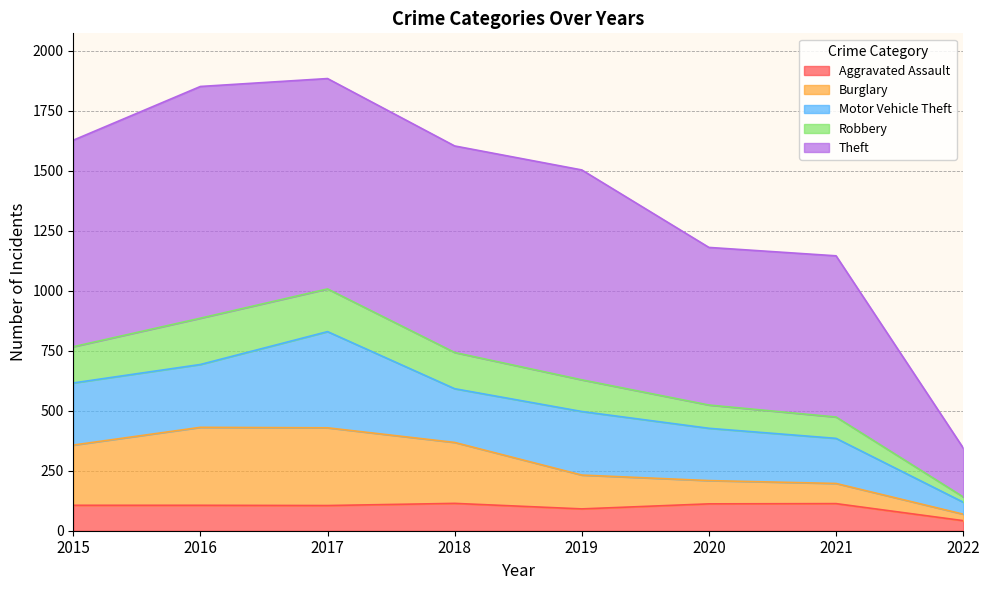

What is the sum of the Aggravated Assault values at 2018 and 2019?

205